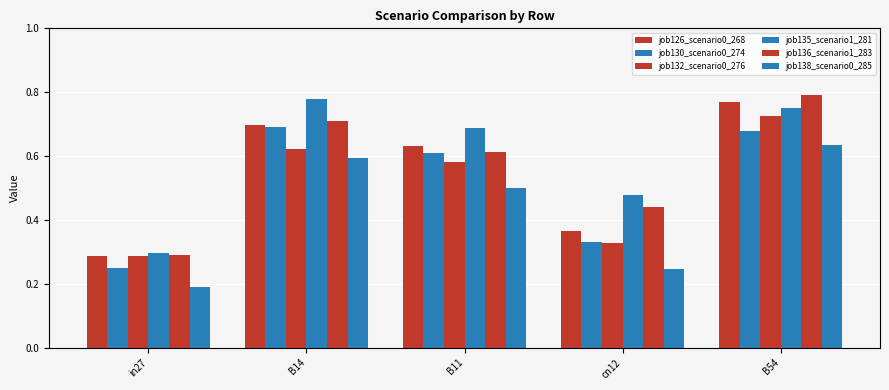

What is the approximate value of job135_scenario1_281 at B11?

0.7